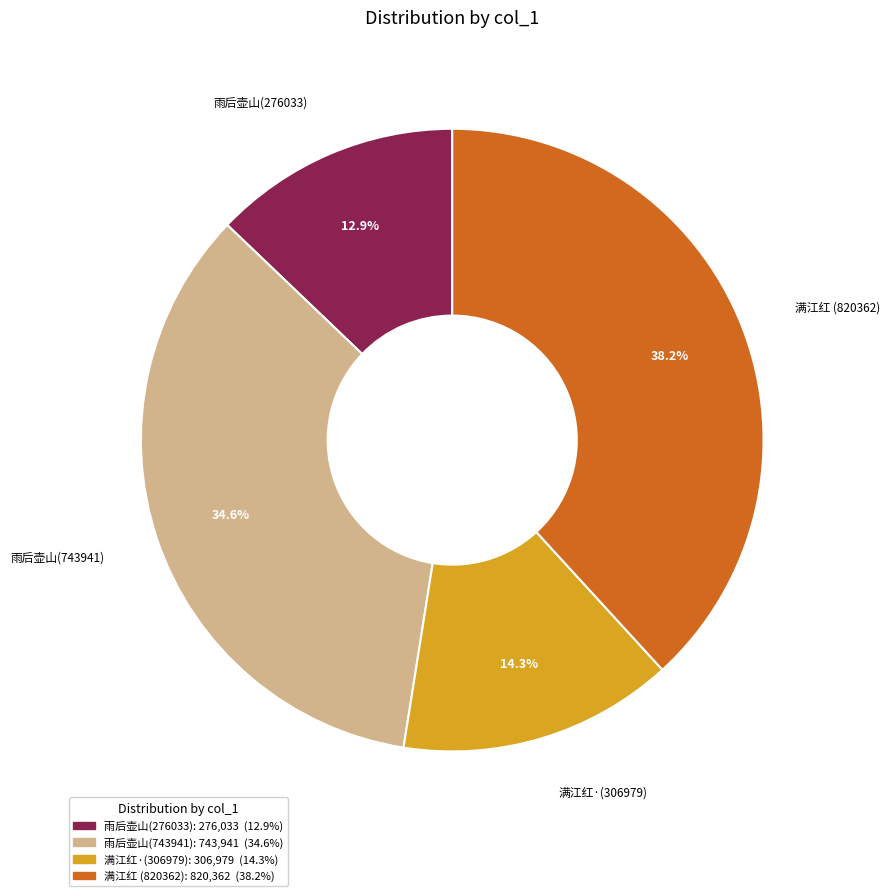

What is the total percentage of 满江红 (820362) and 满江红·(306979)?

52.5%